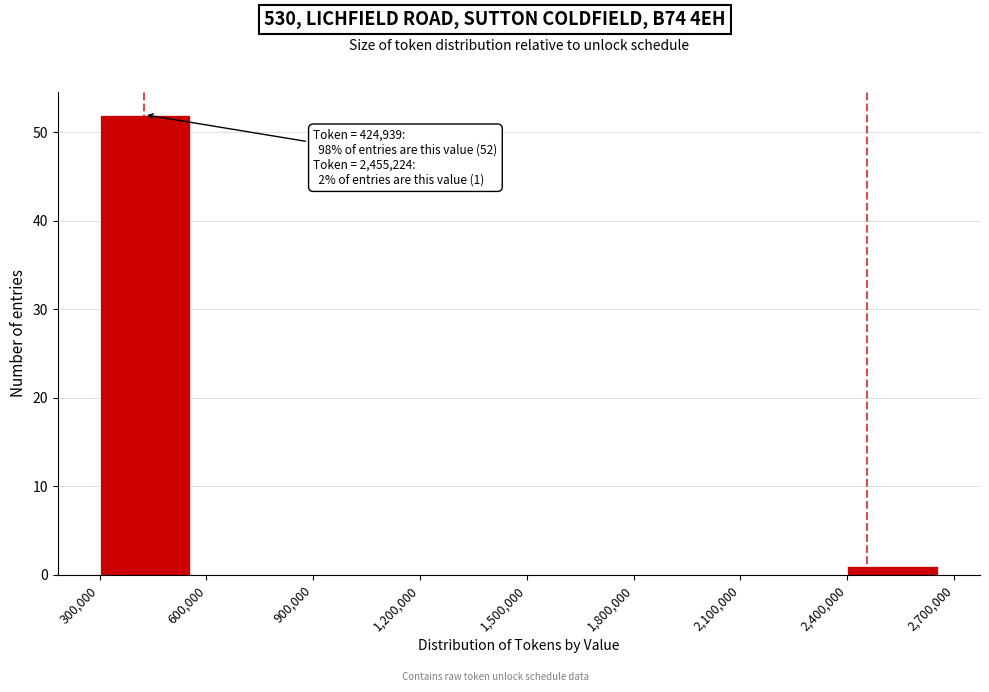

Which range on the x-axis has the tallest bar?

300,000 to 600,000